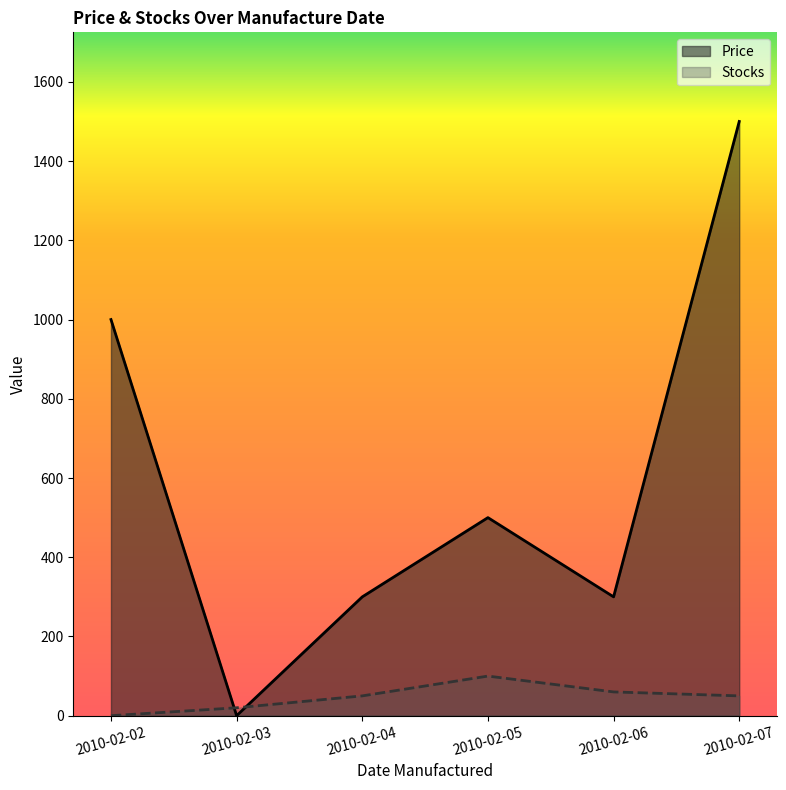

Which series ends up on top after the final intersection of Price and Stocks?

Price